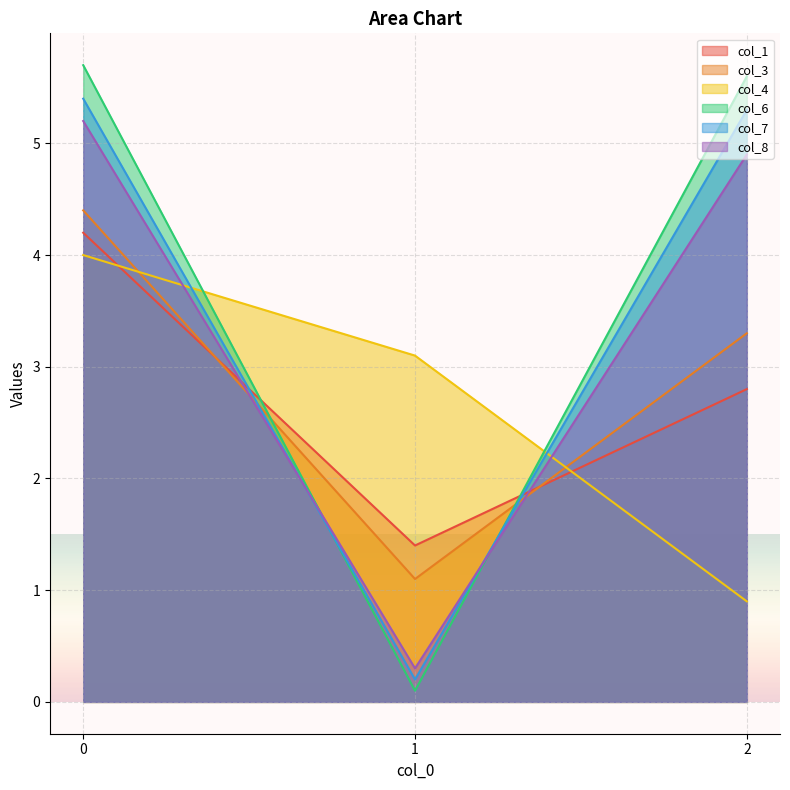

Reading left to right, list all the values displayed in this chart.

col_1: 4.2	1.4	2.8
col_3: 4.4	1.1	3.3
col_4: 4.0	3.1	0.9
col_6: 5.7	0.1	5.6
col_7: 5.4	0.2	5.3
col_8: 5.2	0.3	4.9